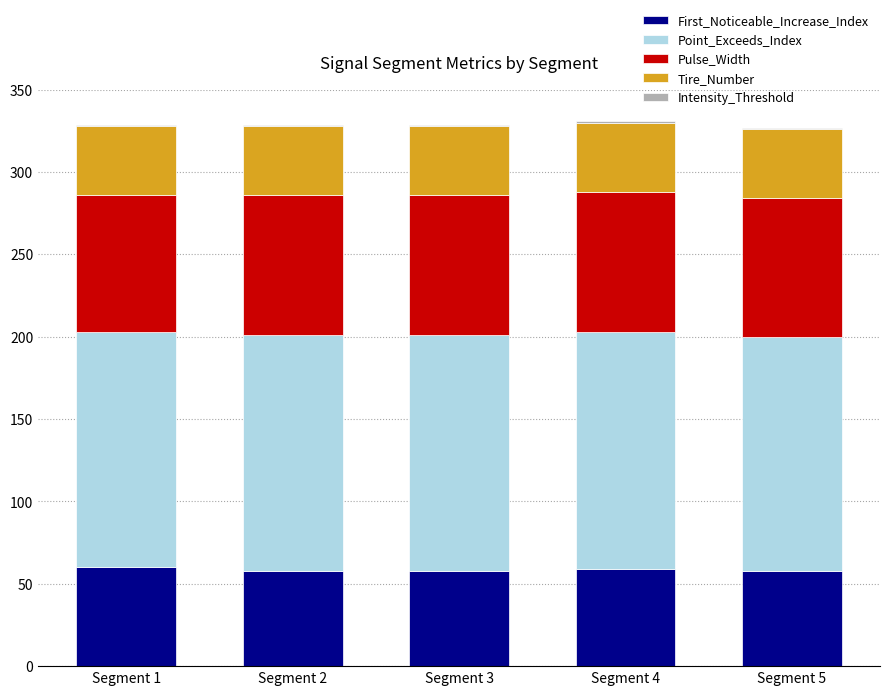

What is the maximum value for First_Noticeable_Increase_Index?

60.0